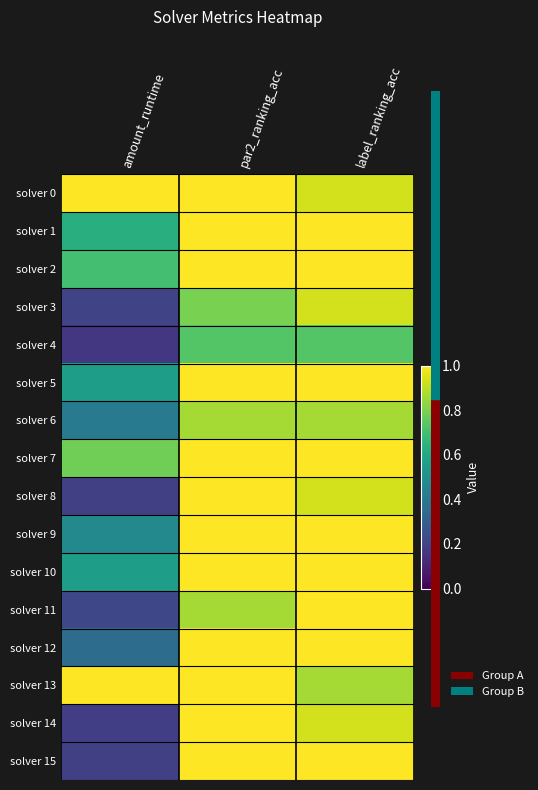

What is the difference between the highest and lowest values at amount_runtime?

0.8